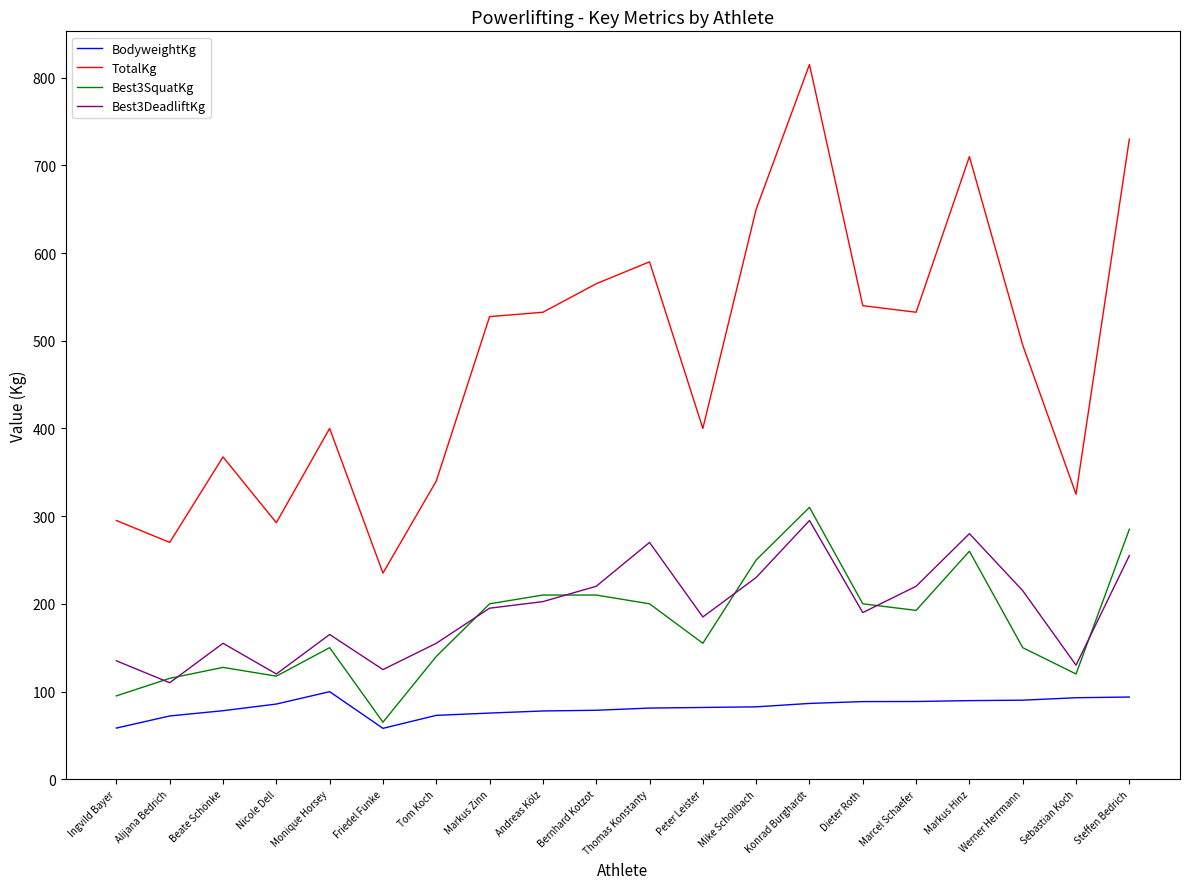

At which category is the sum across all series the highest?

Konrad Burghardt